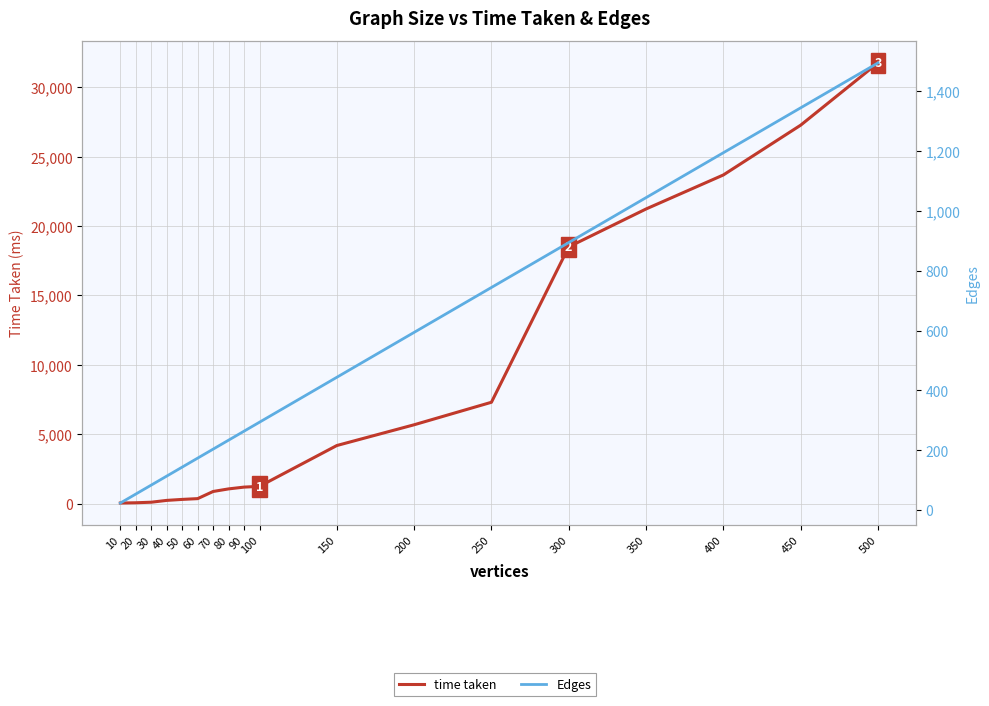

Which series has the largest range (max minus min)?

time taken